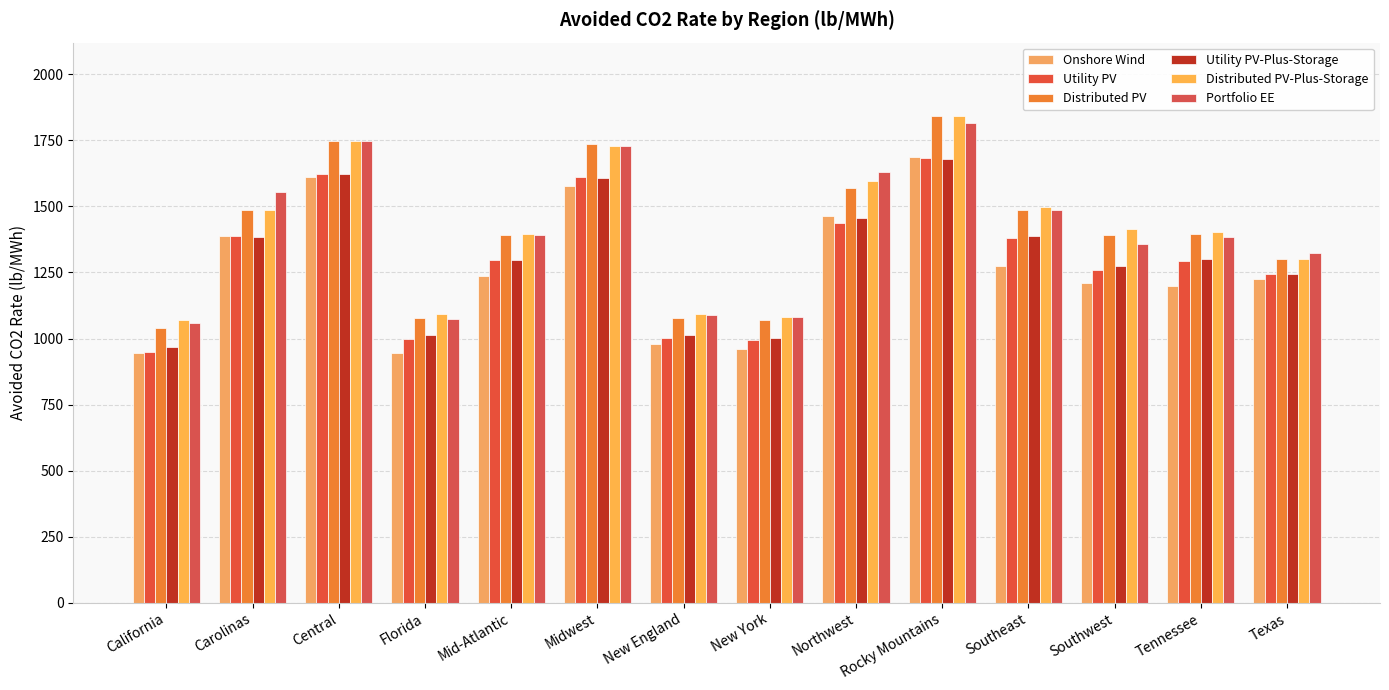

What is the label of the 14th bar from the left?

Texas